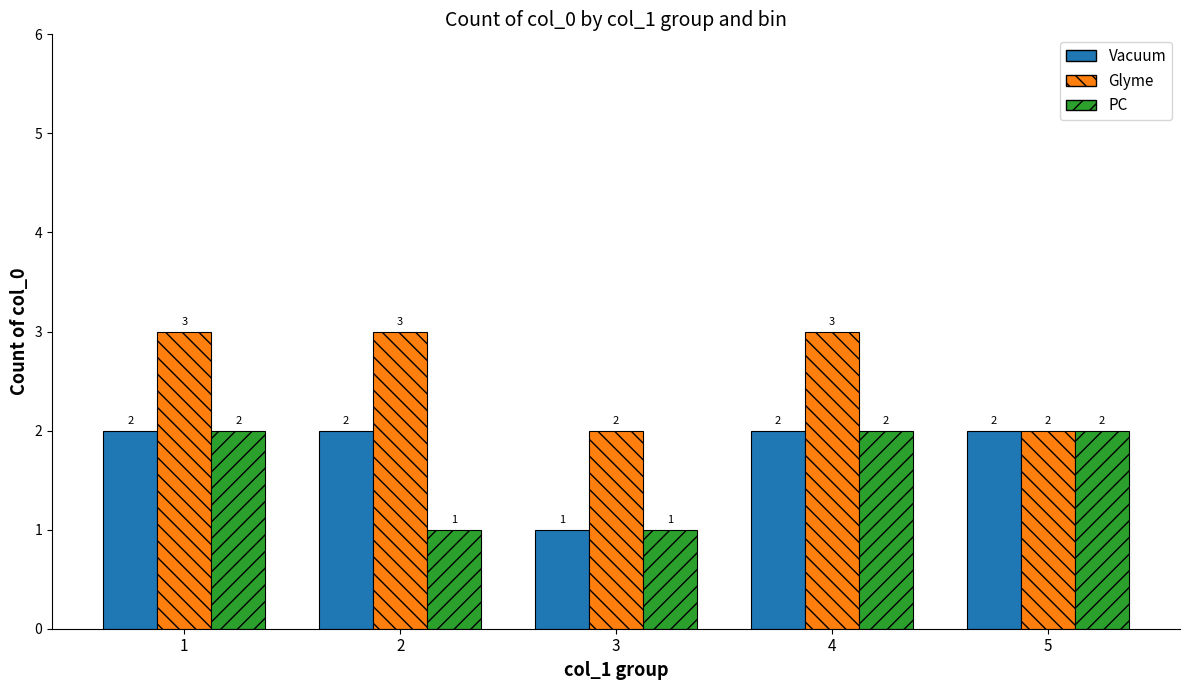

What is the smallest value displayed?

1